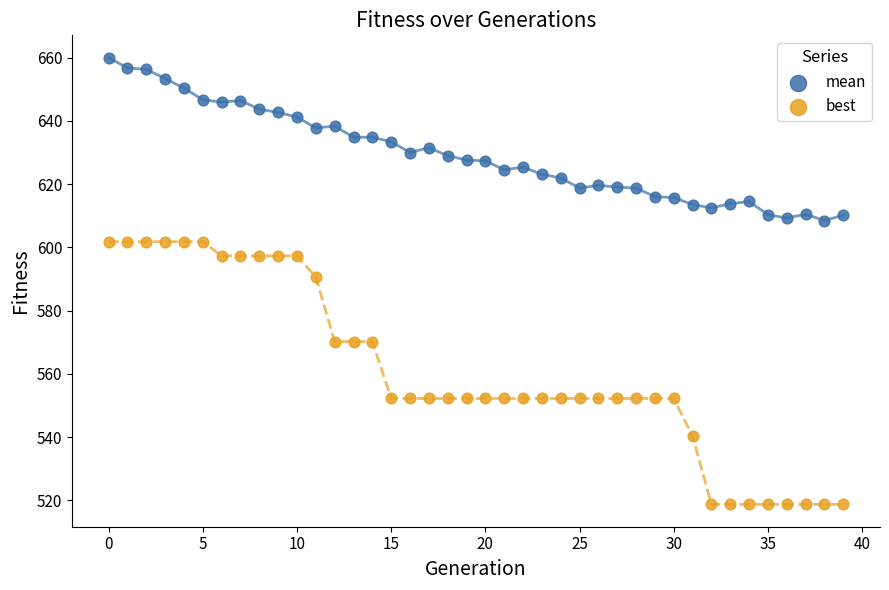

Across all series, what Y value is closest to 589?

590.6